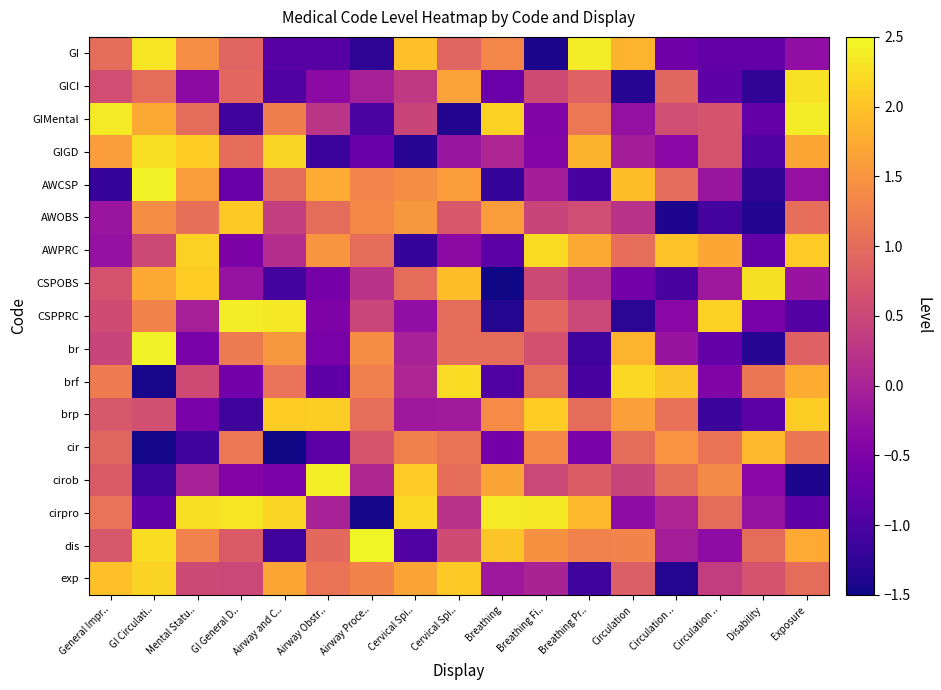

Which series changed the most between Airway Obstr.. and Circulation ..?

brf